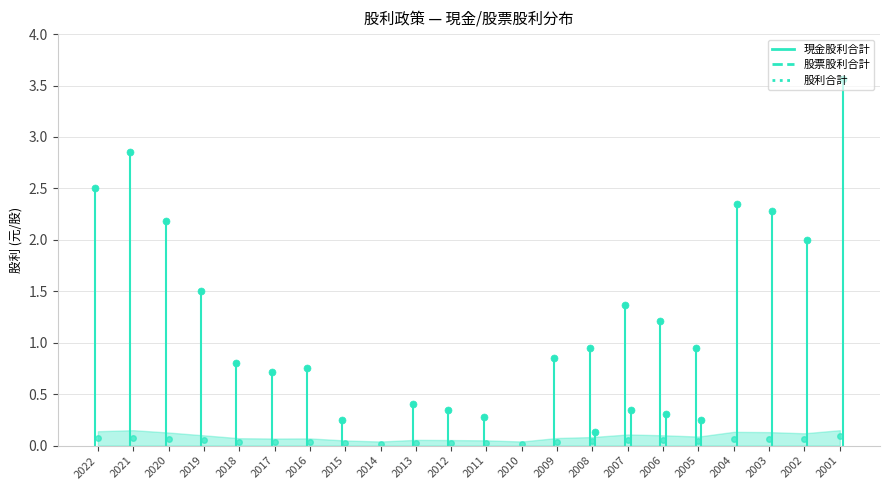

True or false: 股票股利合計 and 股利合計 intersect in this chart.

False